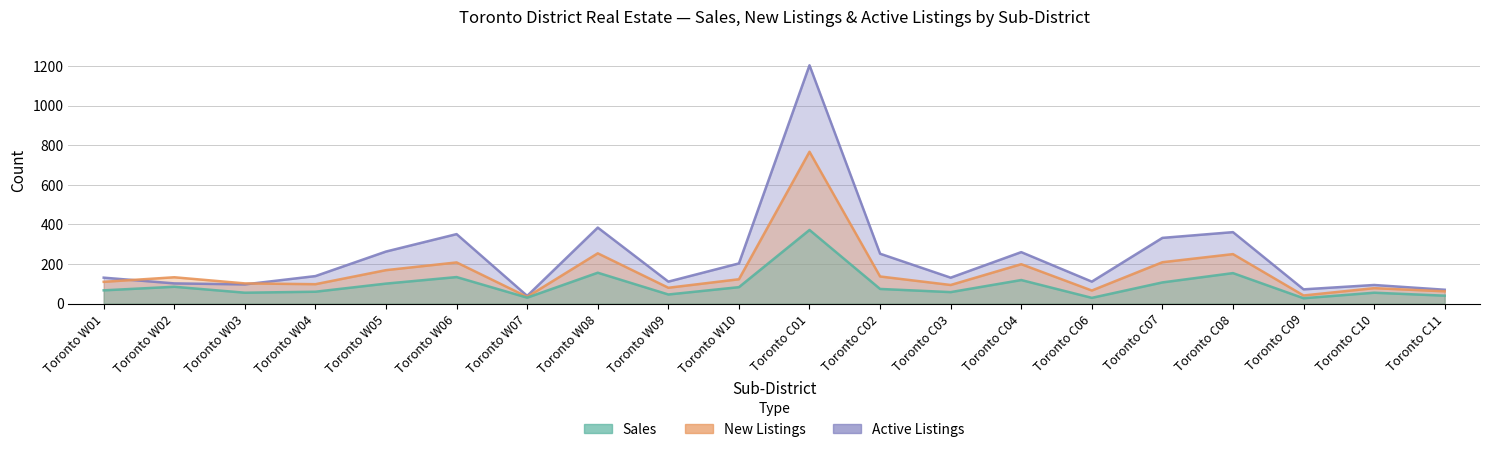

Which category has the lowest value in the Sales series?

Toronto C09